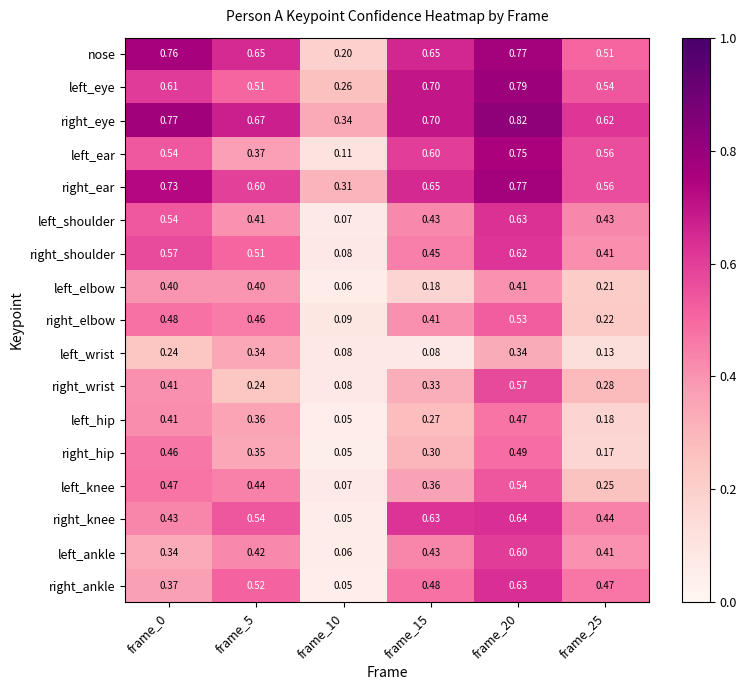

Is the value of right_shoulder at frame_25 greater than the value of right_wrist at frame_25?

Yes